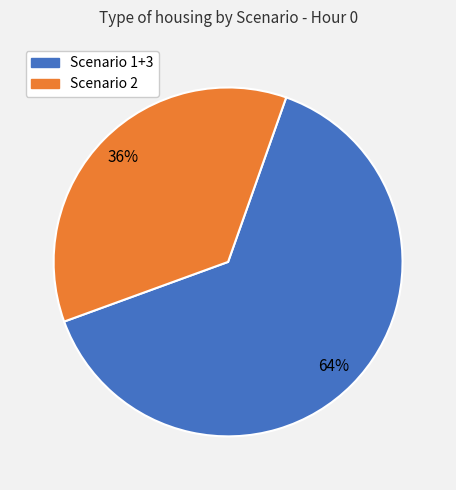

Is there a majority slice in this chart?

Yes